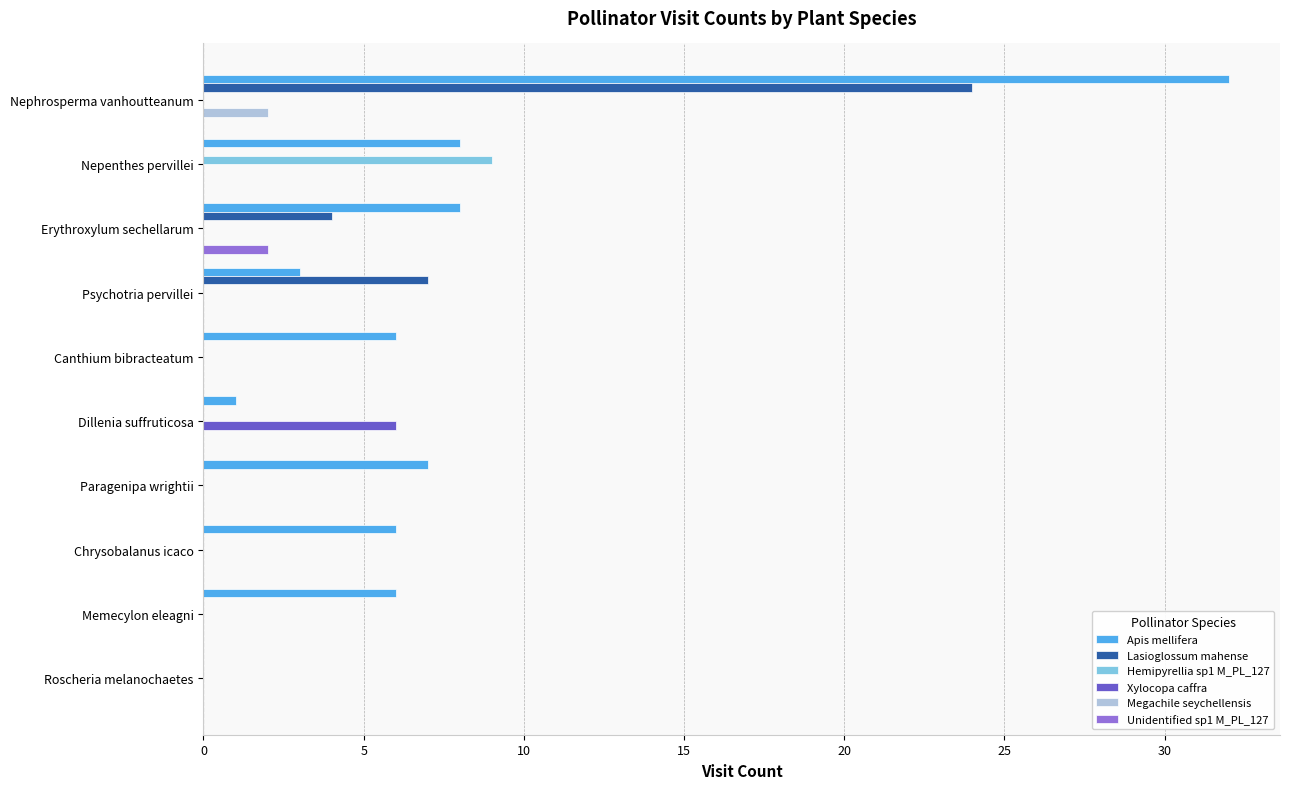

The value of Lasioglossum mahense at Paragenipa wrightii is 15. True or false?

False